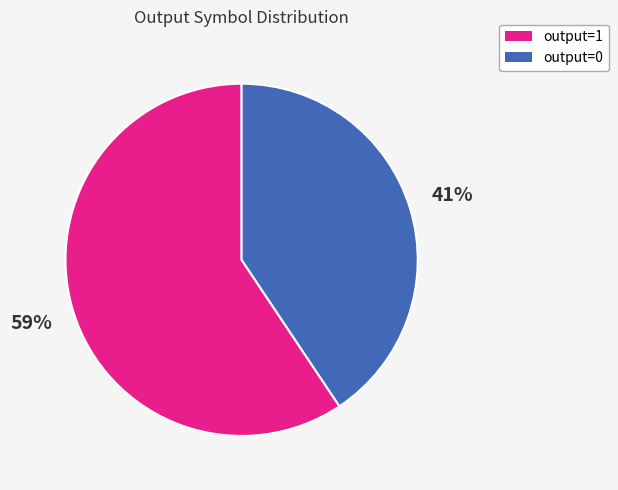

How many slices are in this pie chart?

2